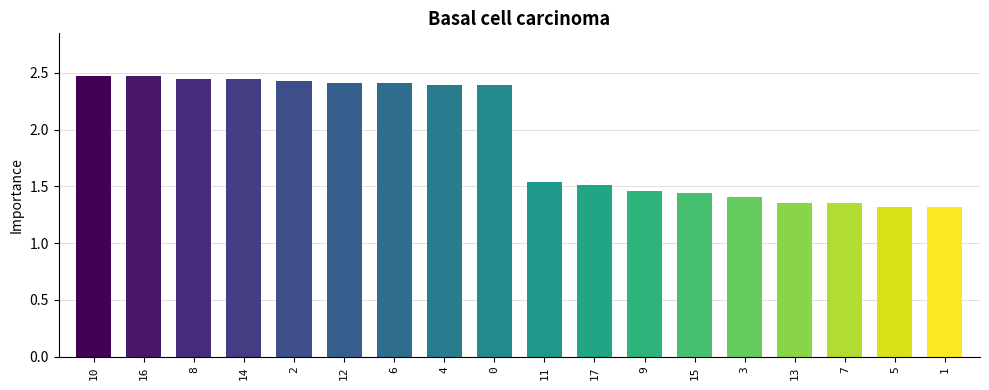

The value at 2 is 2.4. True or false?

True